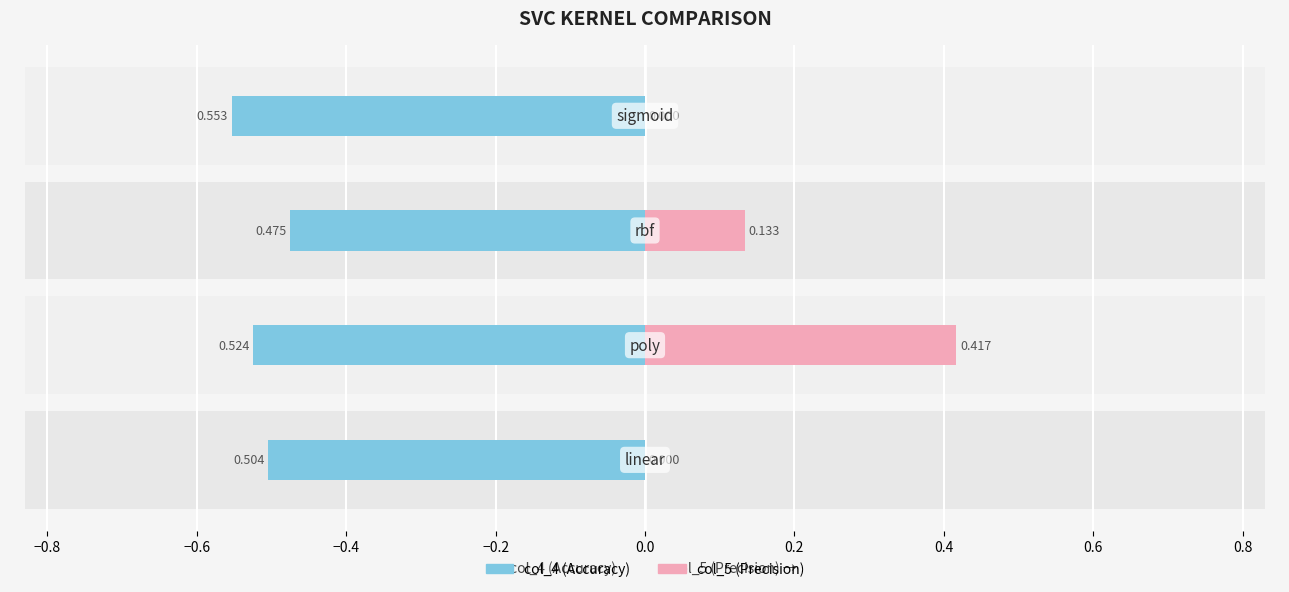

Is it true that col_5 (Precision) equals 0.2 at −0.6?

False